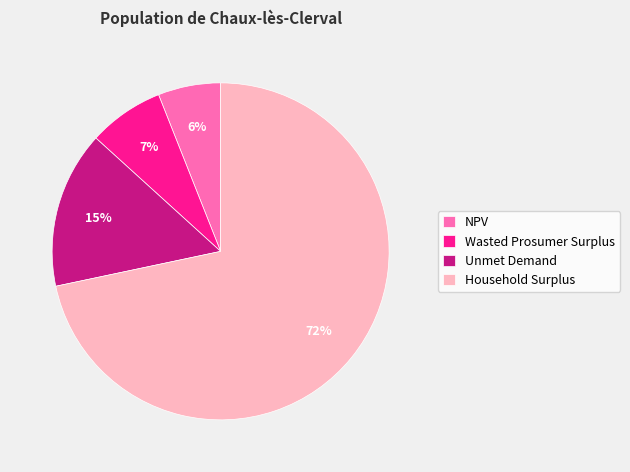

To the nearest percent, what percentage of the pie is Wasted Prosumer Surplus?

7%